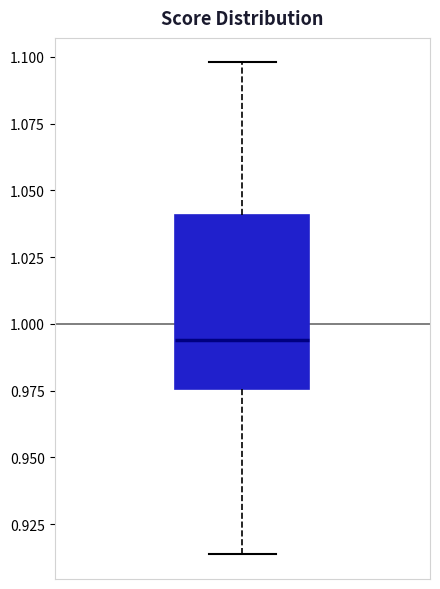

Where does the lower whisker of the box end on the y-axis? The values are not printed on the chart, so give them approximately, as read against the axis.

0.915